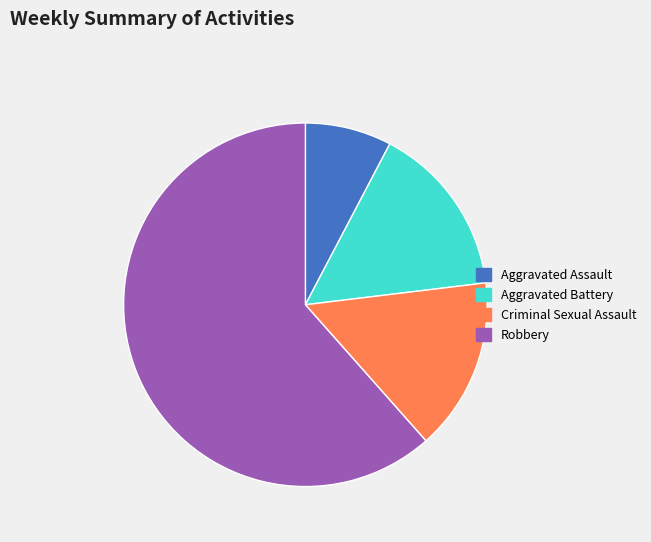

Does Aggravated Battery account for over 50% of the chart?

No